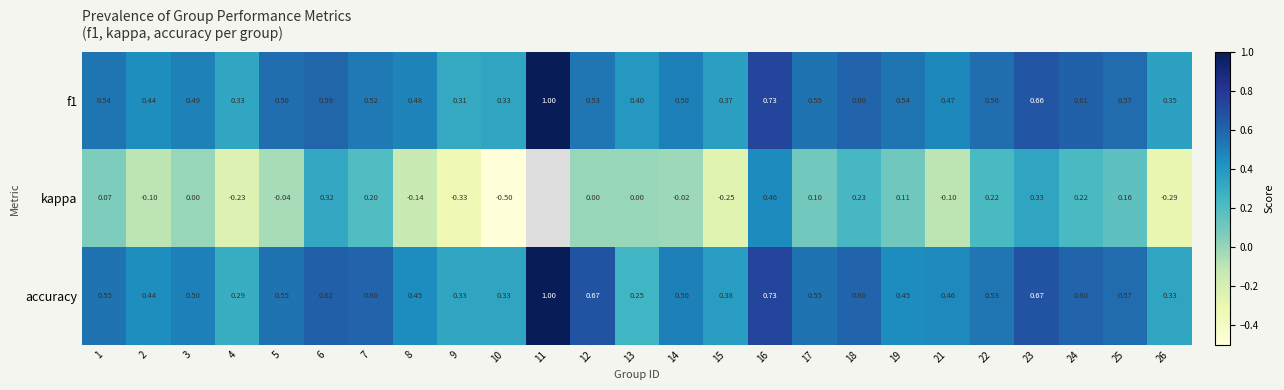

Between 9 and 16, which series saw the biggest shift?

kappa